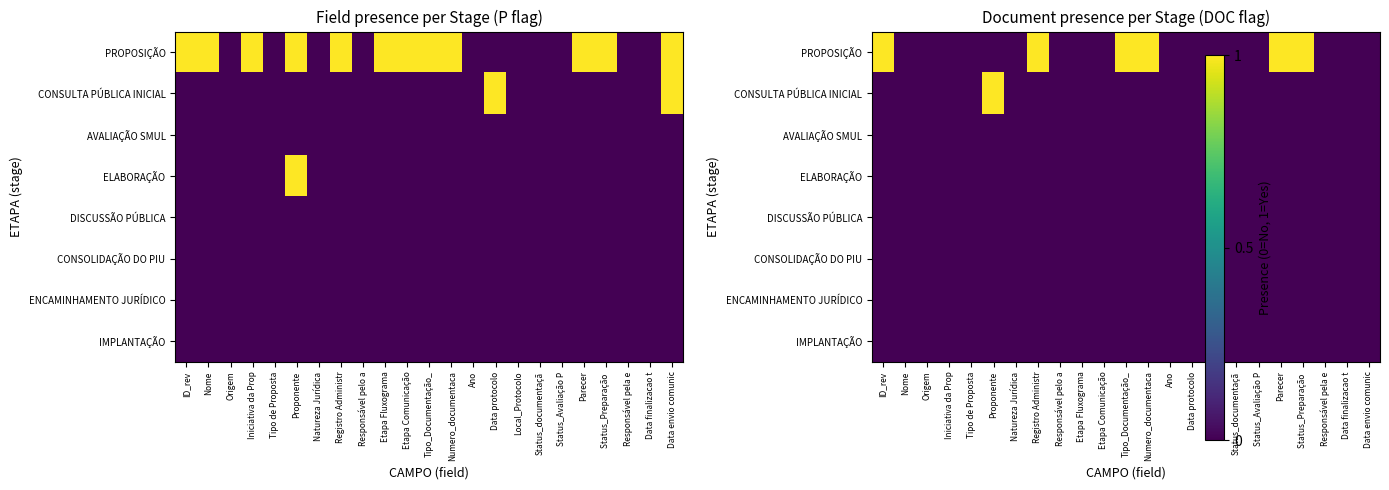

Is it true that CONSOLIDAÇÃO DO PIU equals 0 at Iniciativa da Prop?

True